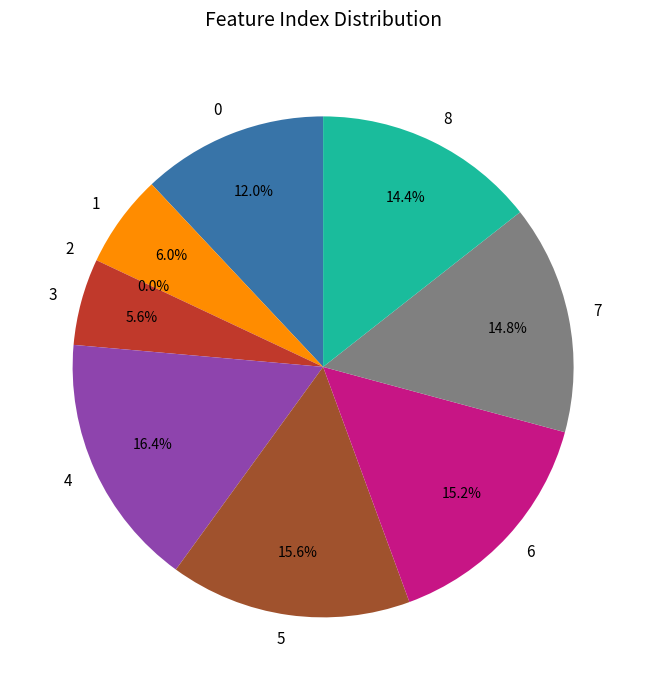

Is there a majority slice in this chart?

No